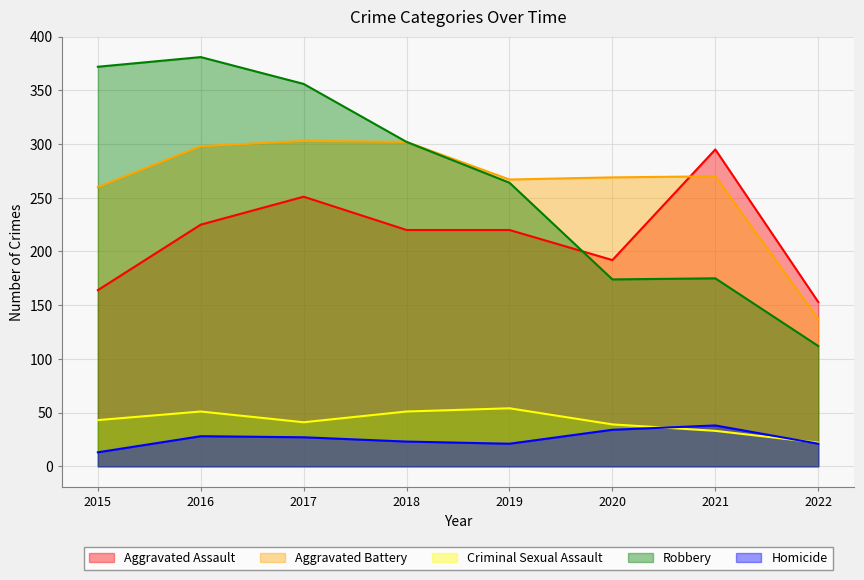

In Homicide, how many points are higher than both neighbors (excluding endpoints)?

2